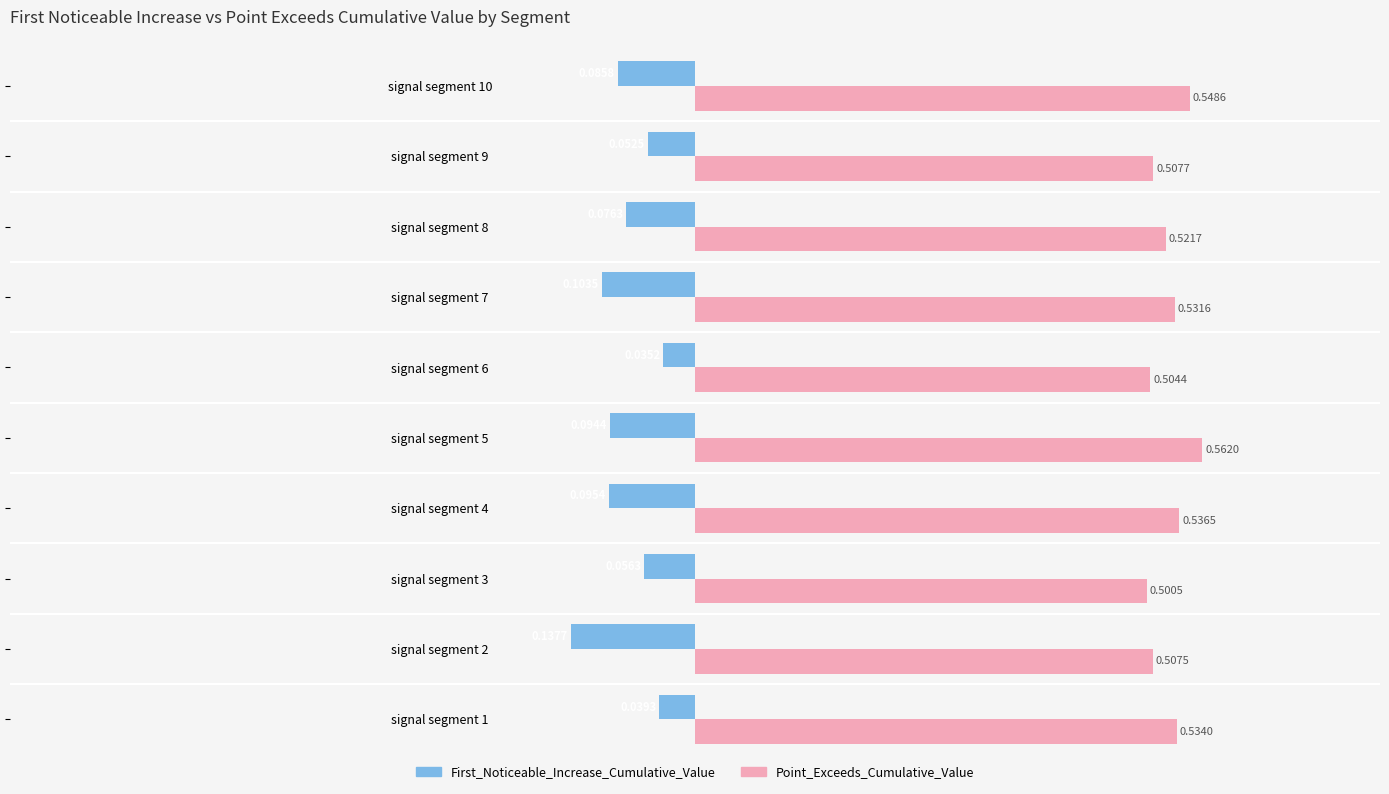

List the series in order of their overall mean, highest first.

Point_Exceeds_Cumulative_Value, First_Noticeable_Increase_Cumulative_Value